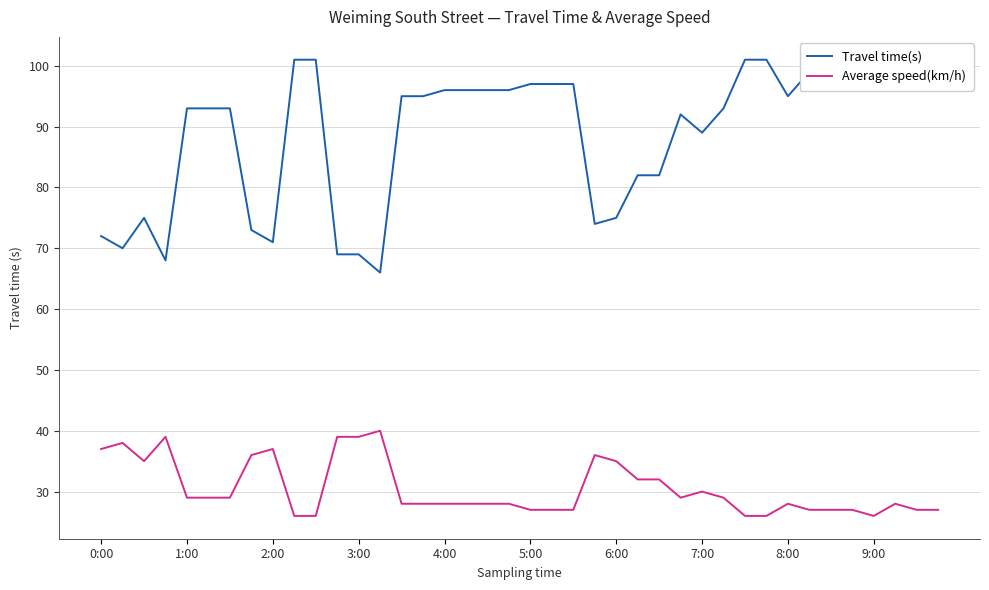

True or false: Average speed(km/h) has a value of 40 at 7:00.

False